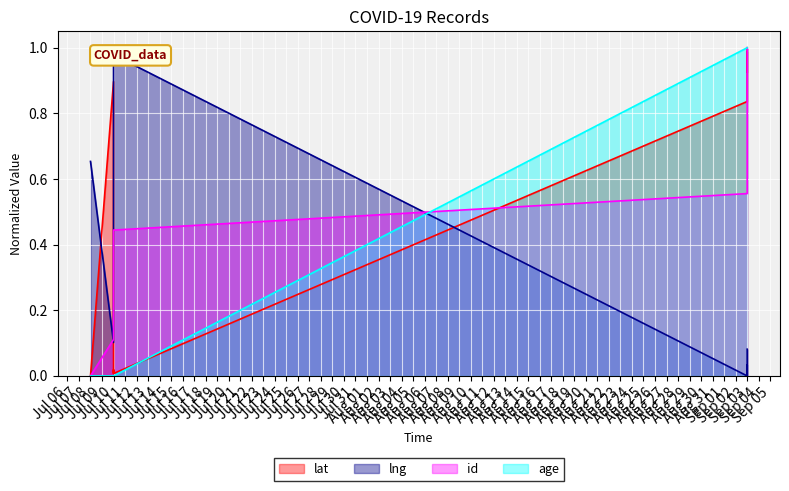

Which series ends up on top after the final intersection of age and lng?

age